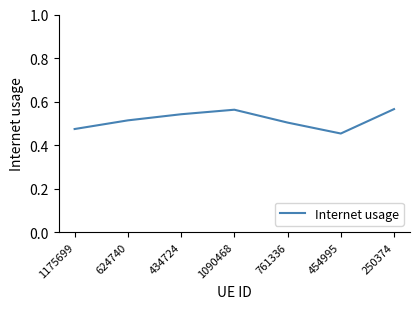

The value at 624740 is 0.5. True or false?

True